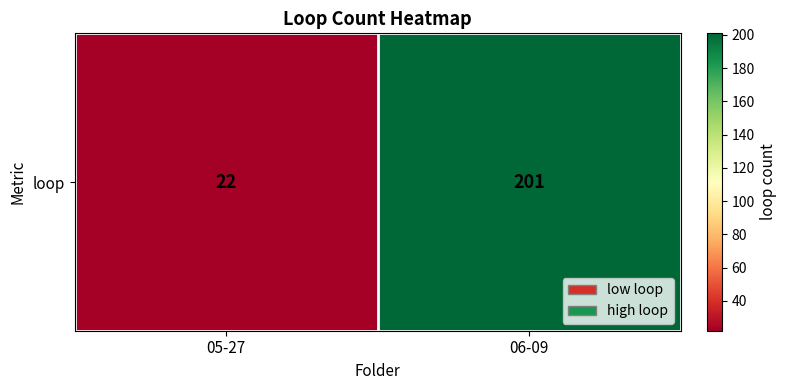

Rank the categories by value from highest to lowest.

06-09, 05-27